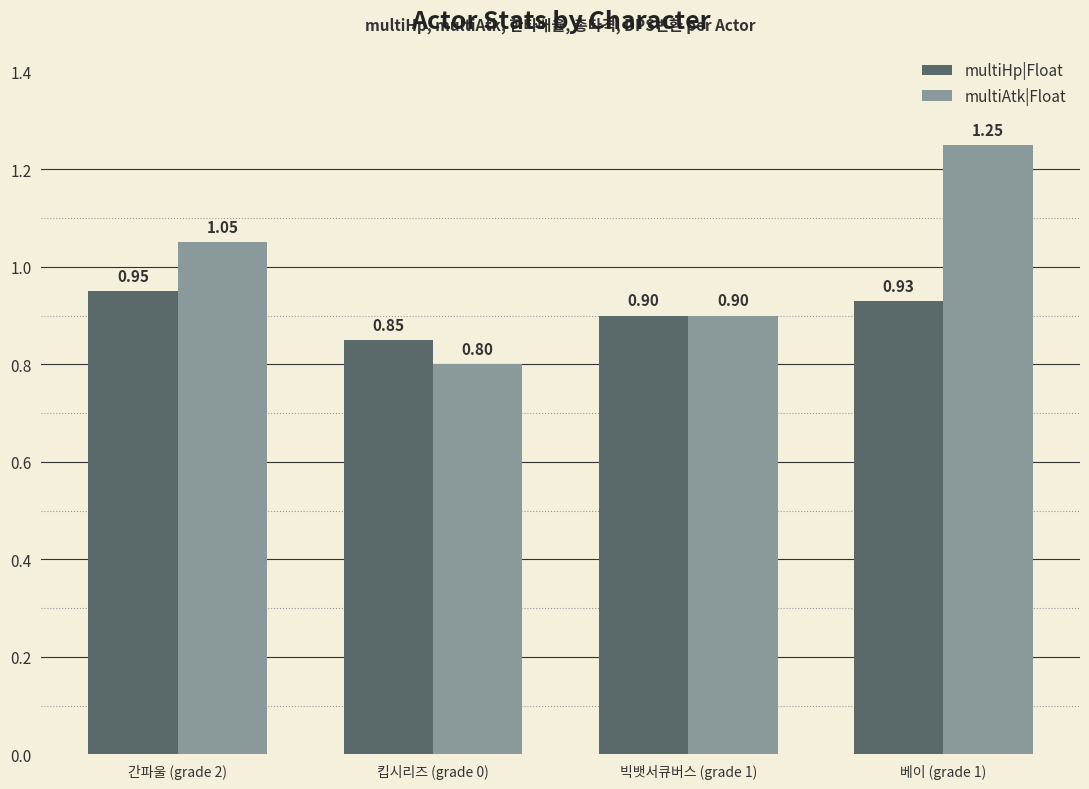

What is the total value across all series at 빅뱃서큐버스 (grade 1)?

1.8